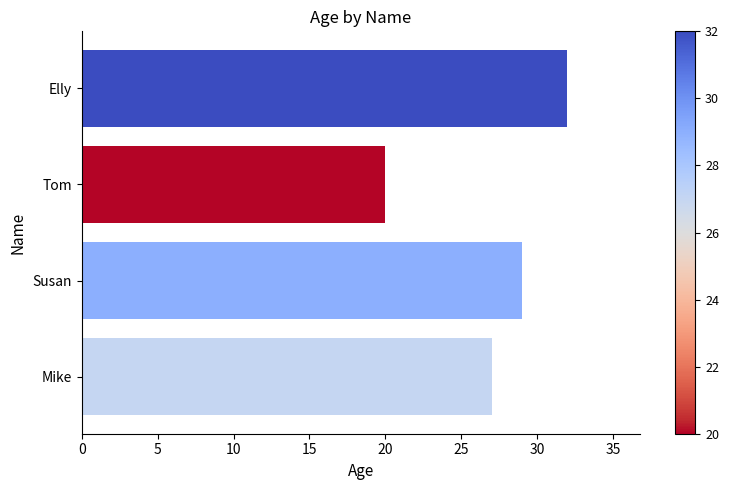

Where is the data nearest to the value 26?

Mike